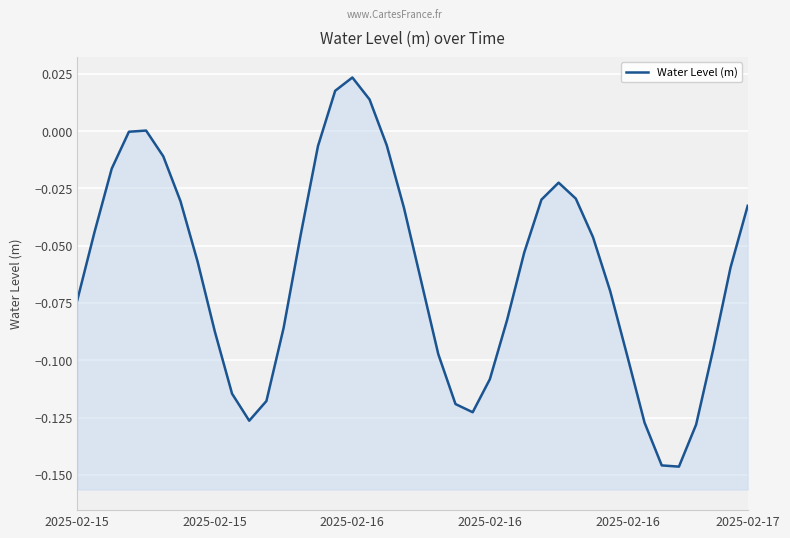

What is the value of the 32nd point from the left?

-0.1